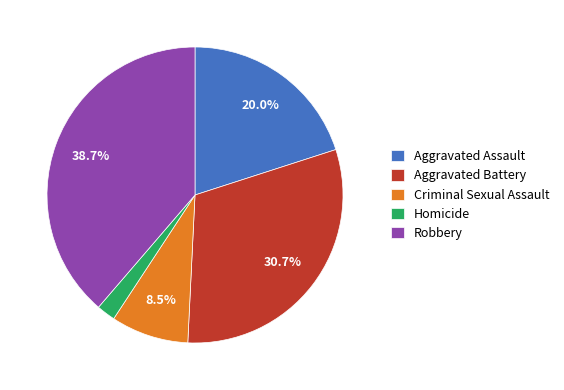

Which has a higher value, Aggravated Battery or Homicide?

Aggravated Battery